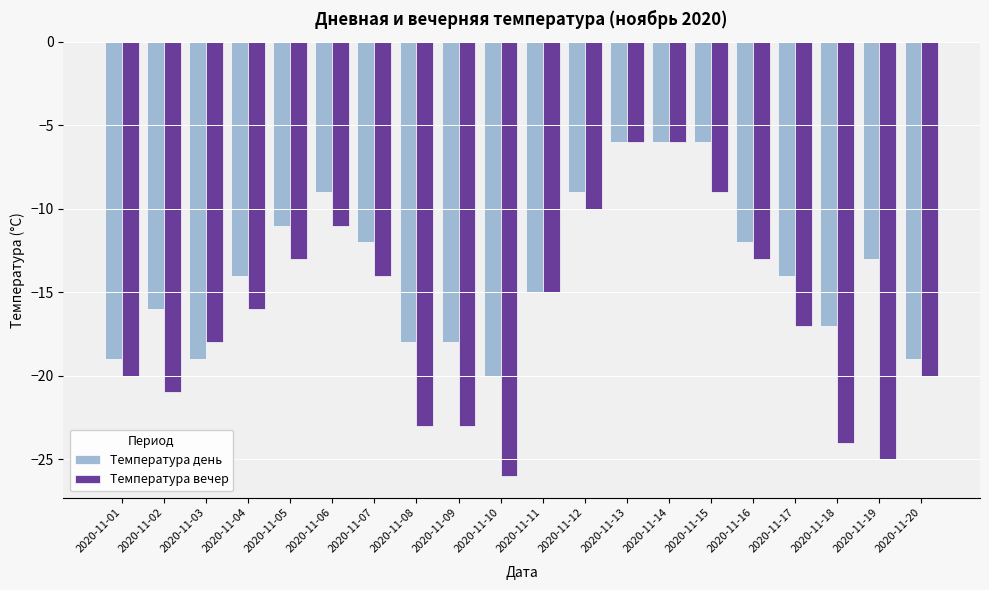

Between 2020-11-11 and 2020-11-18, which series saw the biggest shift?

Температура вечер